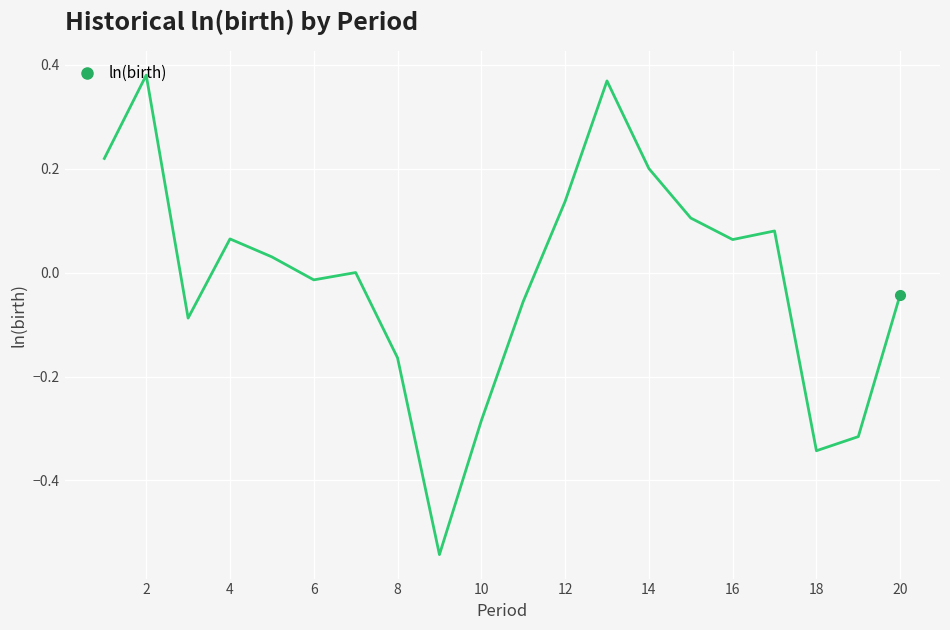

How many interior local valleys (lower than both neighbors) does the data have?

5